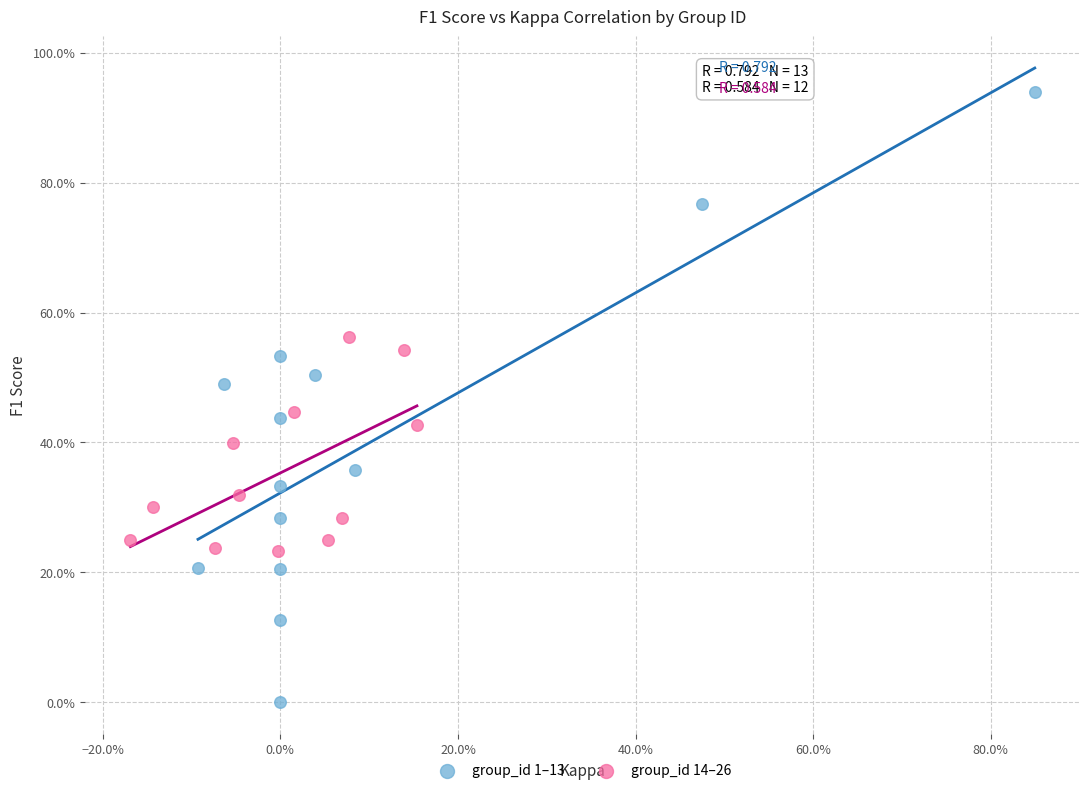

Which series reaches the minimum Y coordinate?

group_id 1–13